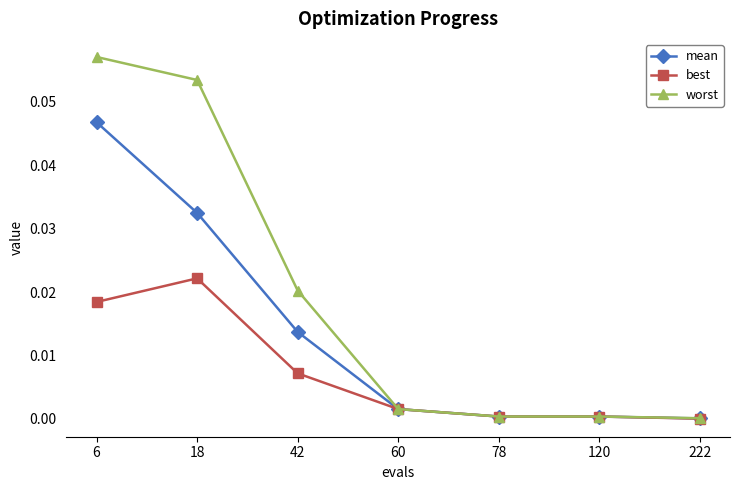

The value of mean at 6 is 0.0. True or false?

True